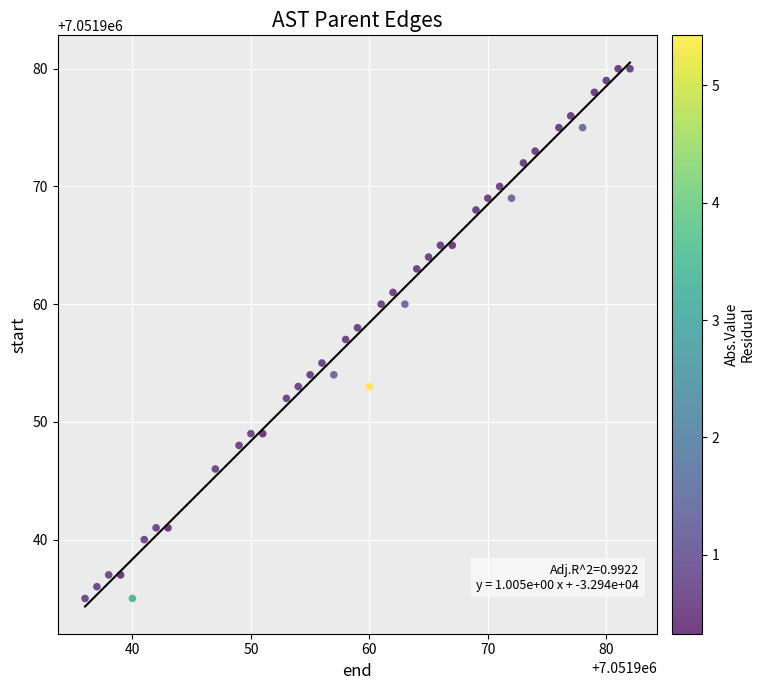

What is the range of Y values (max minus min)?

45